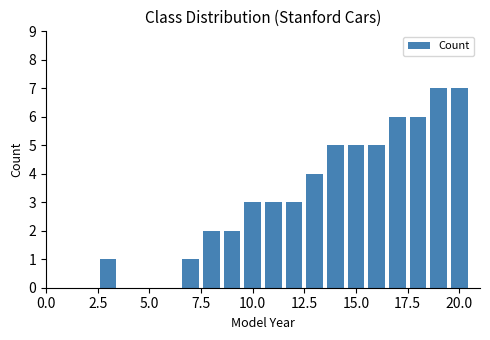

What is the sum of all values?

60